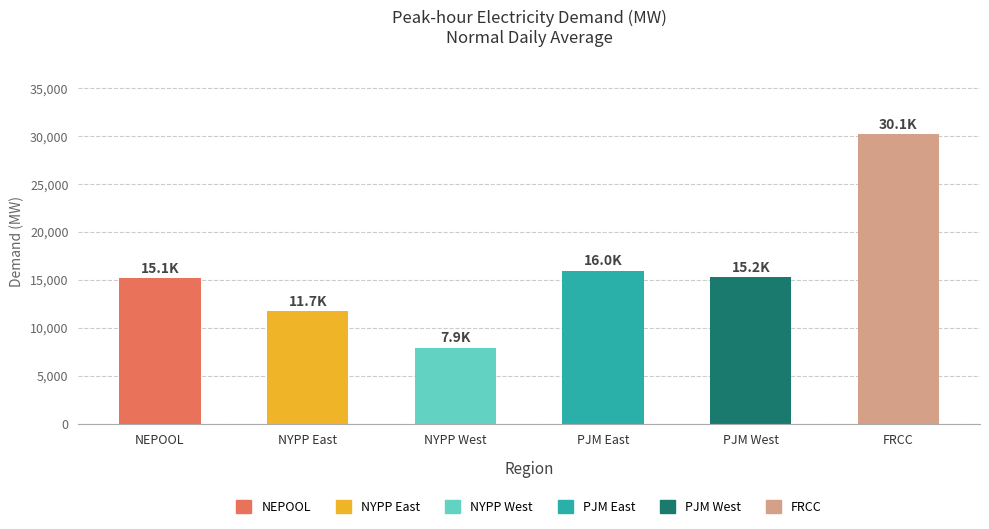

Which category has the highest value across all series?

FRCC